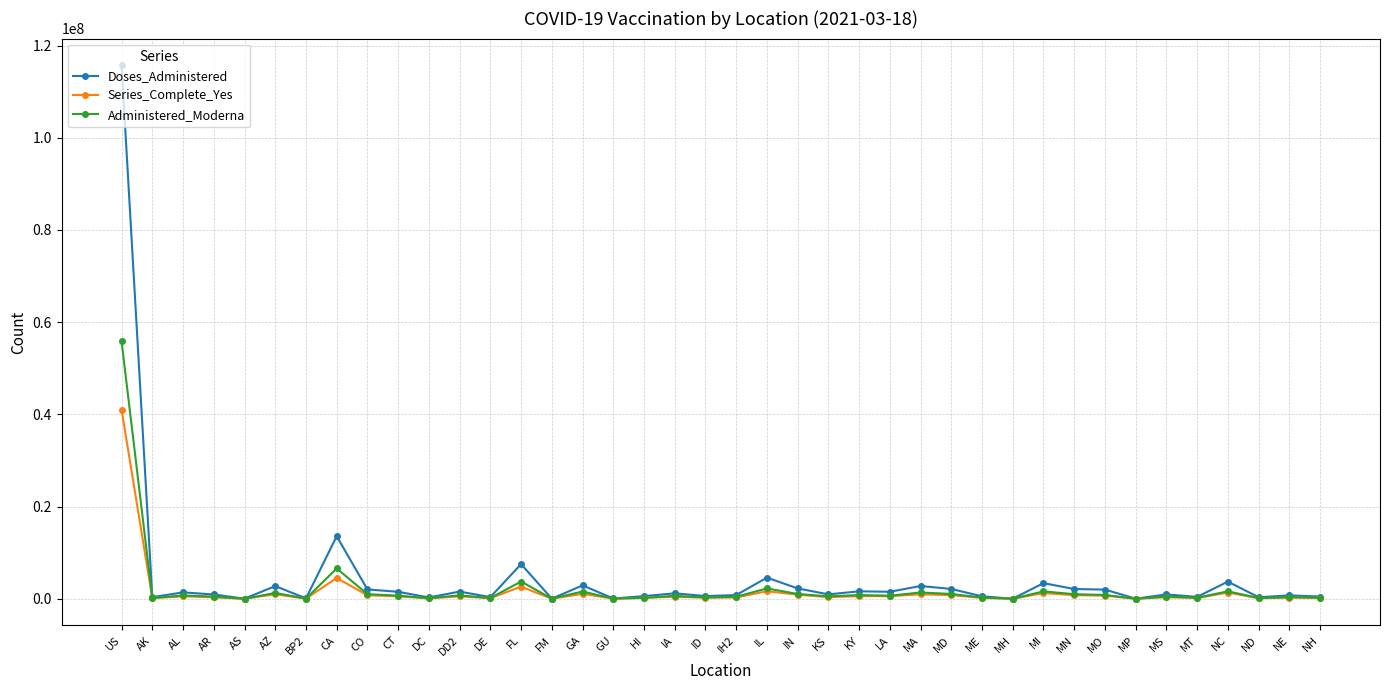

True or false: Series_Complete_Yes has more than 2 interior local peaks.

True